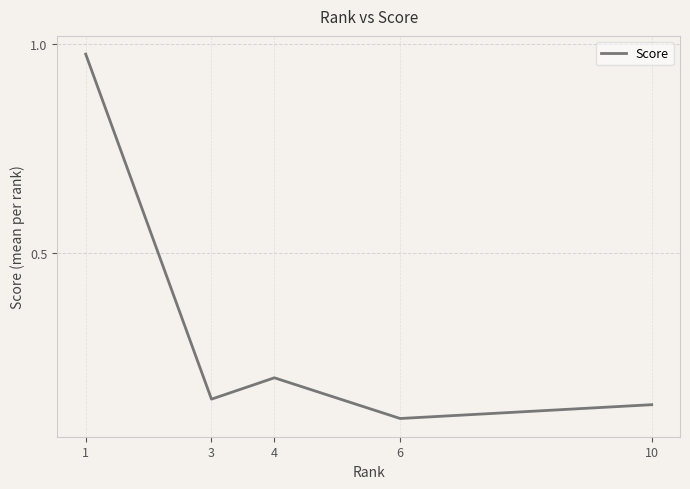

What is the sum of all values?

1.6